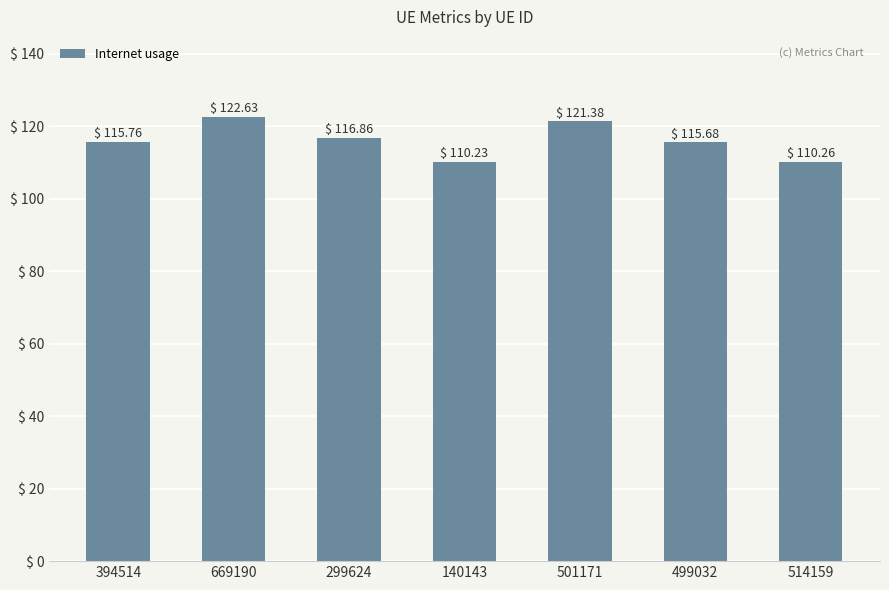

How many bars are there in total?

7